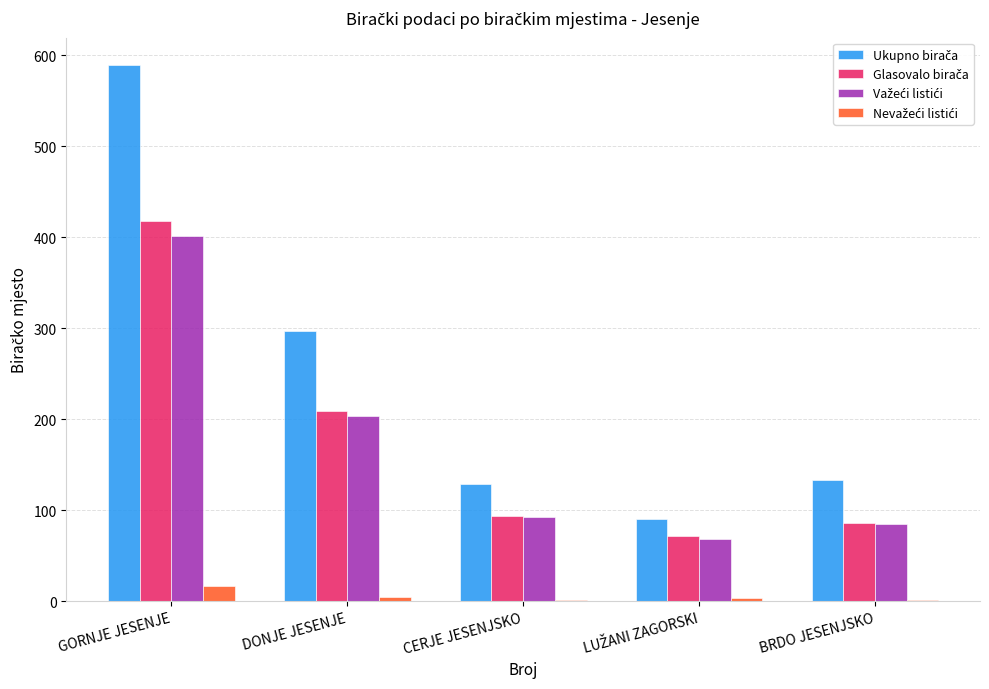

At which category does the chart reach its peak across all series?

GORNJE JESENJE